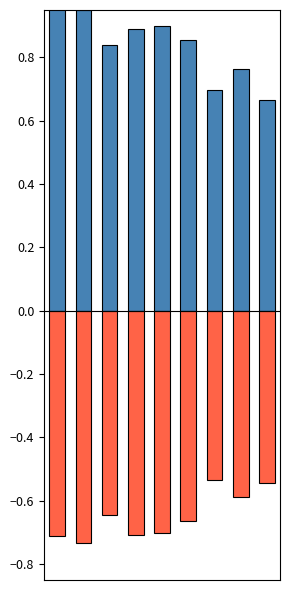

True or false: wt_post has a value of -1.1 at 5.

False